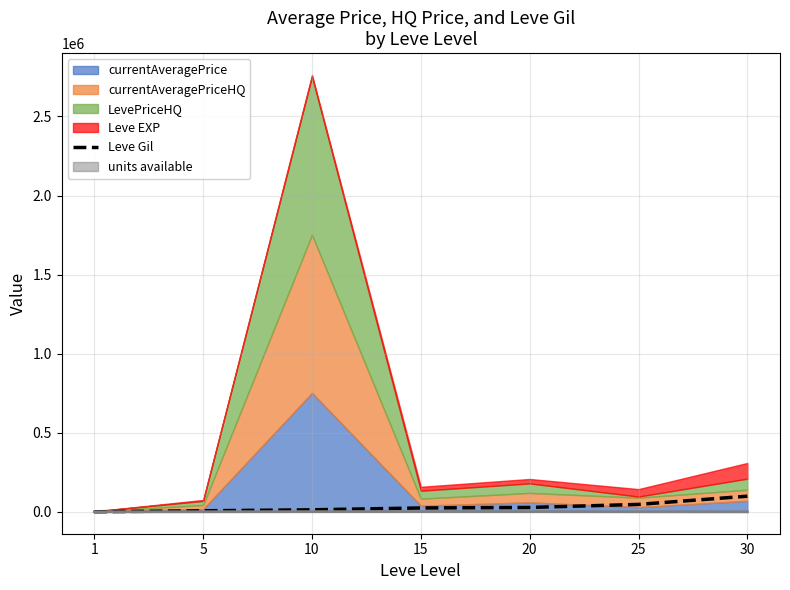

What is the difference between the values at 15 and 25?

22410